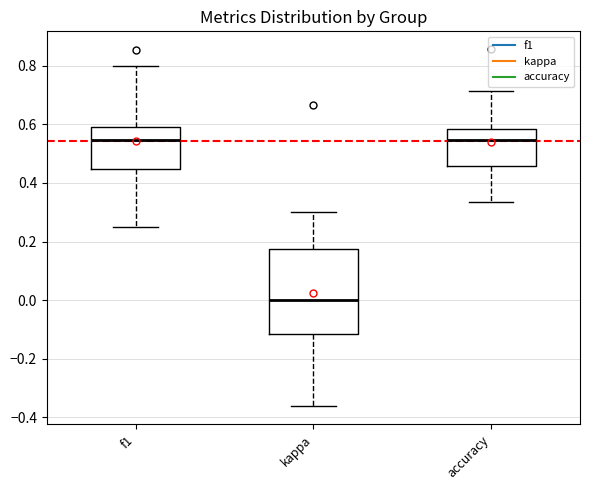

Which box is the tallest, from its lower edge to its upper edge?

kappa